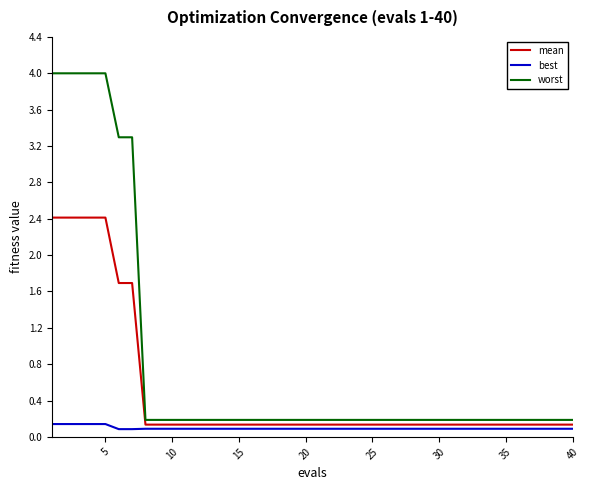

Which series has the widest spread of values?

worst